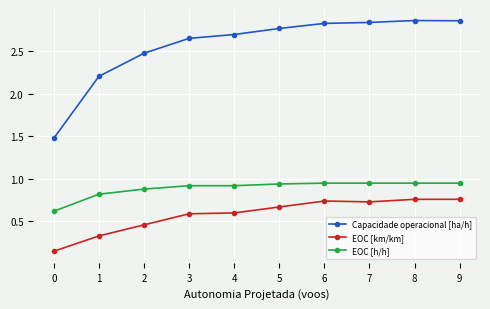

What is the total value across all series at 0?

2.2